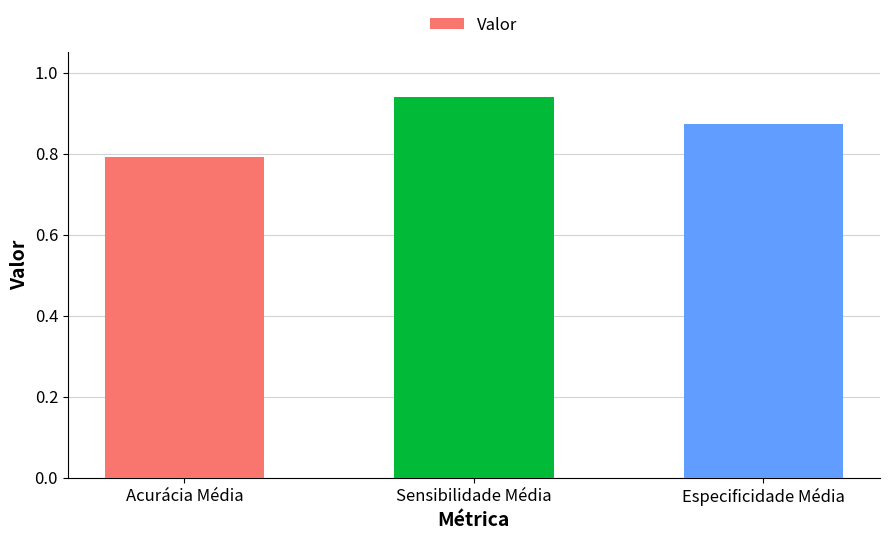

What is the change in value from Acurácia Média to Sensibilidade Média?

+0.1